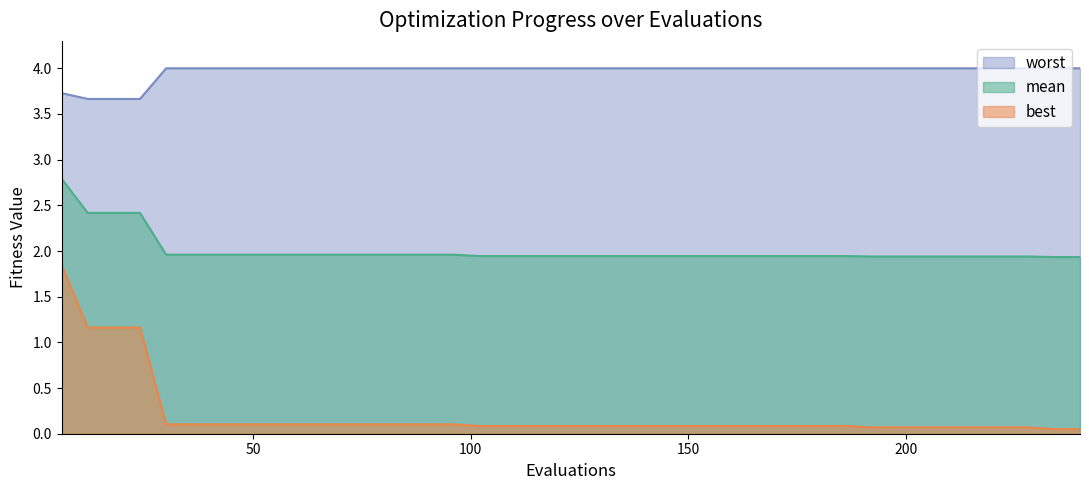

What is the value of the mean point at the 25th from the left?

1.9